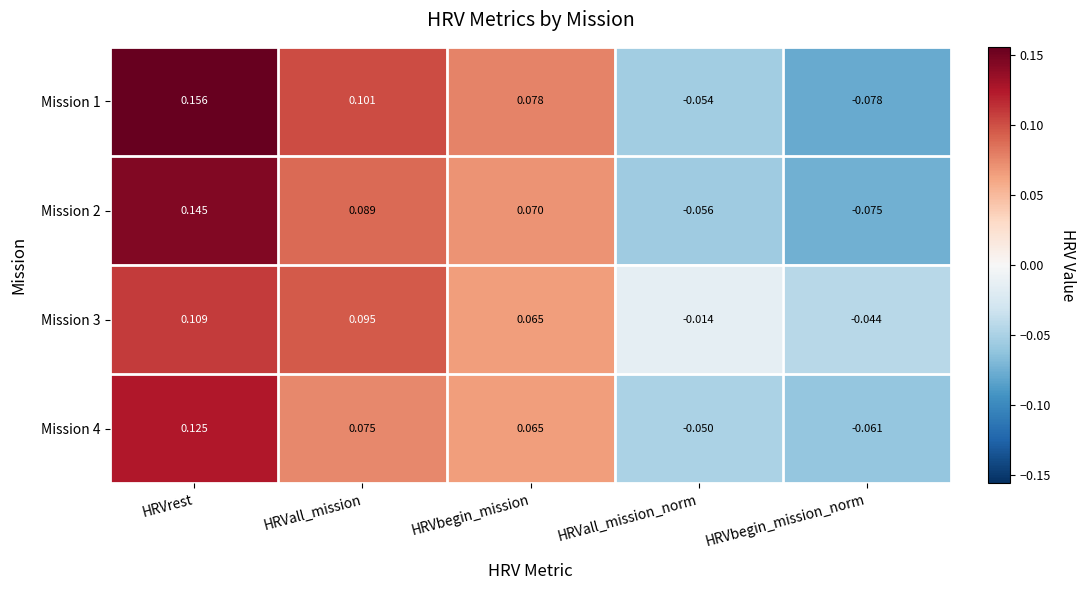

Where is Mission 2 nearest to the value 0?

HRVall_mission_norm